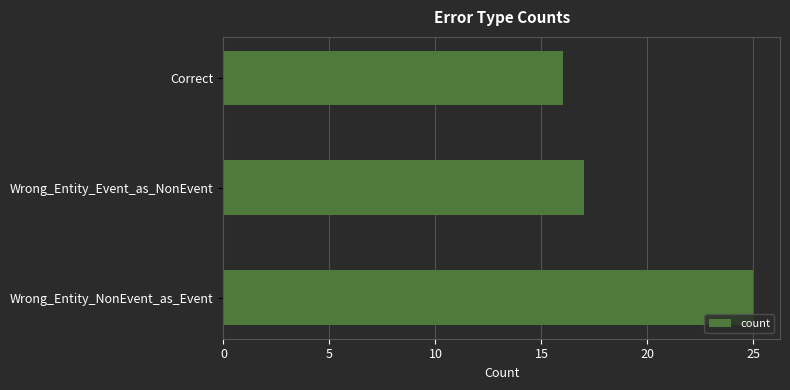

Reading bottom to top, what are all the values shown in this chart?

25	17	16